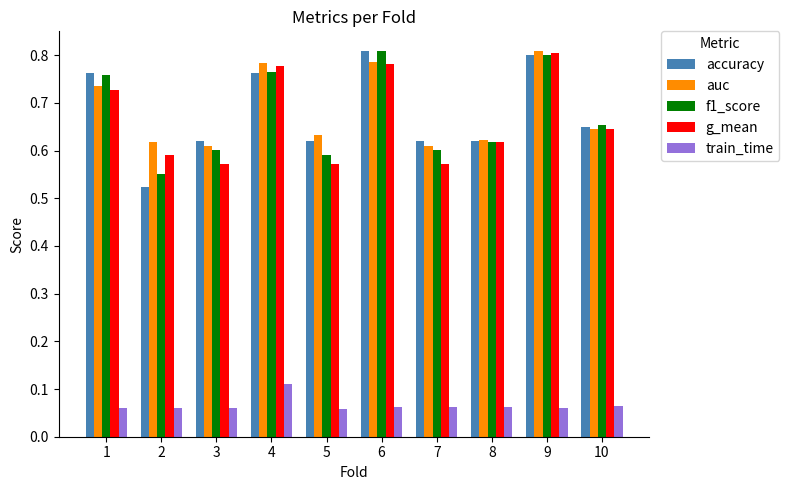

How many categories are shown in the chart?

10